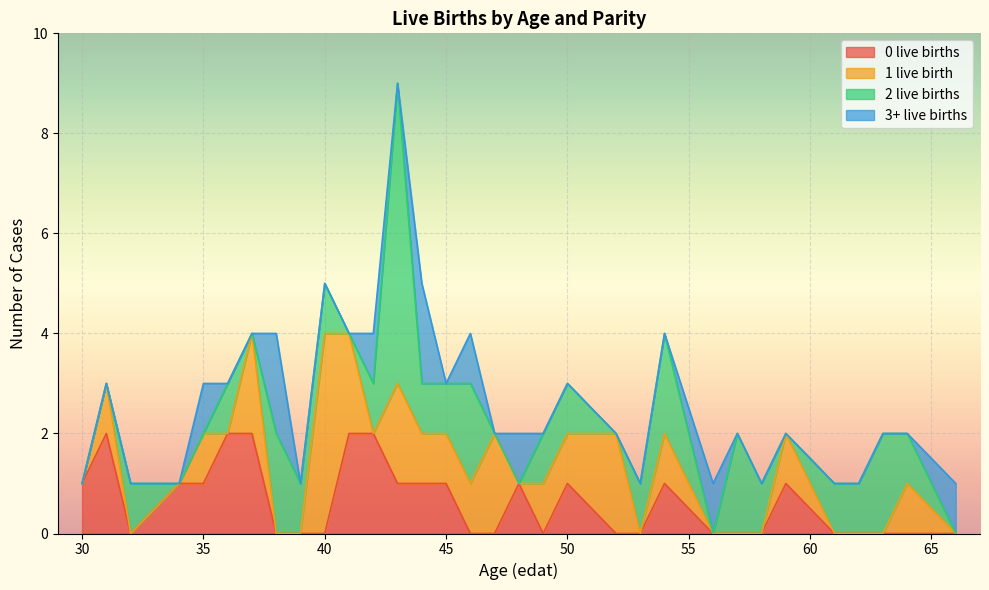

How many lines are shown in the chart?

4